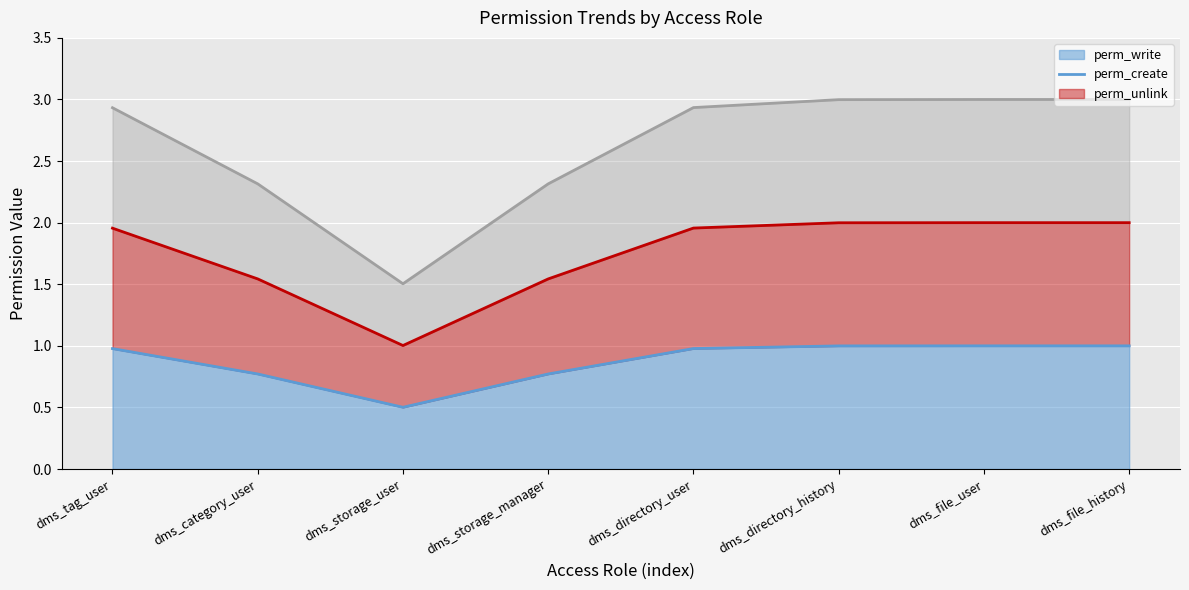

What is the maximum value shown in the chart?

3.0